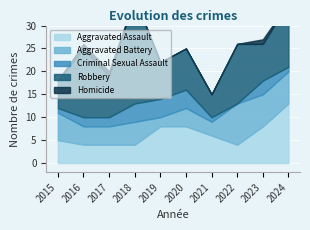

Reading left to right, what are all the values shown in this chart?

Aggravated Assault: 2015=5	2016=4	2017=4	2018=4	2019=8	2020=8	2021=6	2022=4	2023=8	2024=13
Aggravated Battery: 2015=6	2016=4	2017=4	2018=5	2019=2	2020=4	2021=3	2022=9	2023=7	2024=7
Criminal Sexual Assault: 2015=1	2016=2	2017=2	2018=4	2019=4	2020=4	2021=1	2022=0	2023=3	2024=1
Robbery: 2015=6	2016=15	2017=9	2018=23	2019=8	2020=9	2021=5	2022=13	2023=8	2024=14
Homicide: 2015=0	2016=1	2017=1	2018=0	2019=0	2020=0	2021=0	2022=0	2023=1	2024=0